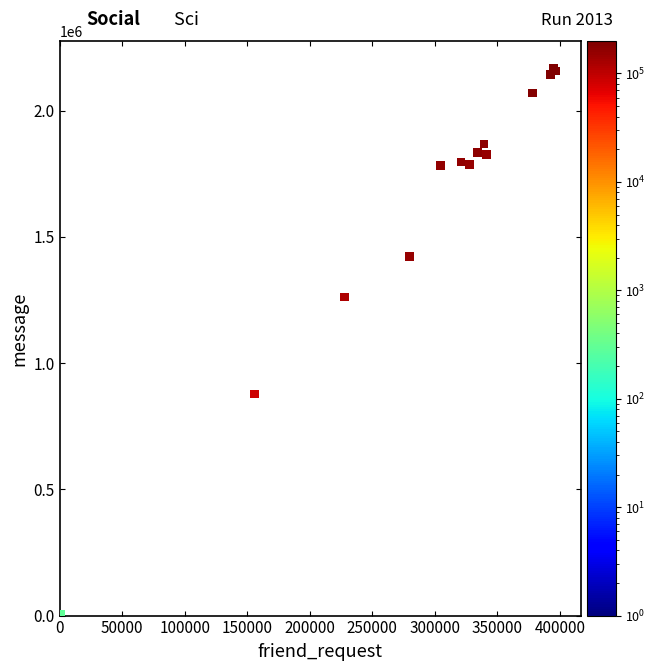

What Y value in the scatter plot is closest to 1083516?

1262252